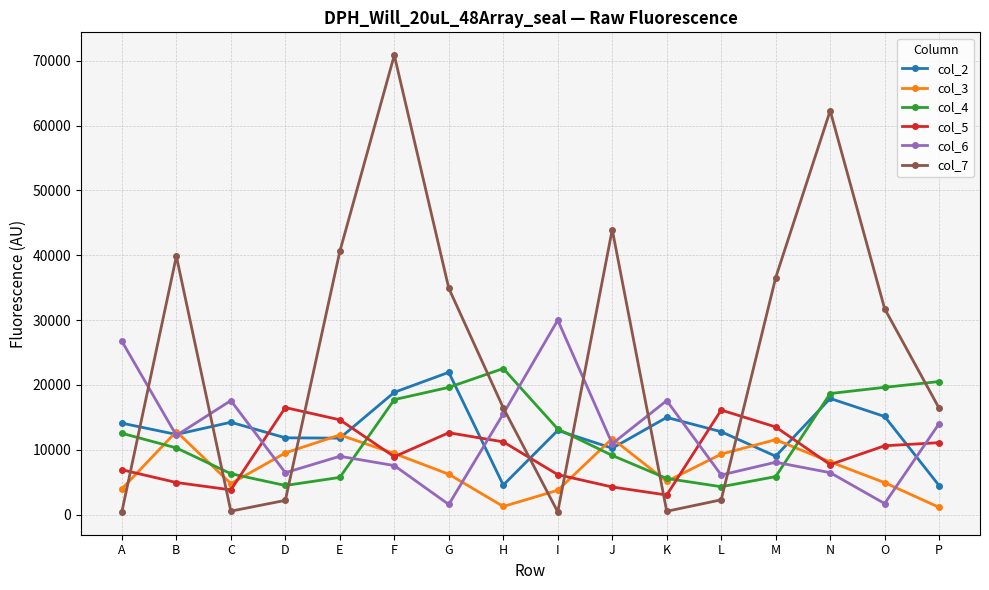

What are all the series names shown in the legend?

col_2, col_3, col_4, col_5, col_6, col_7